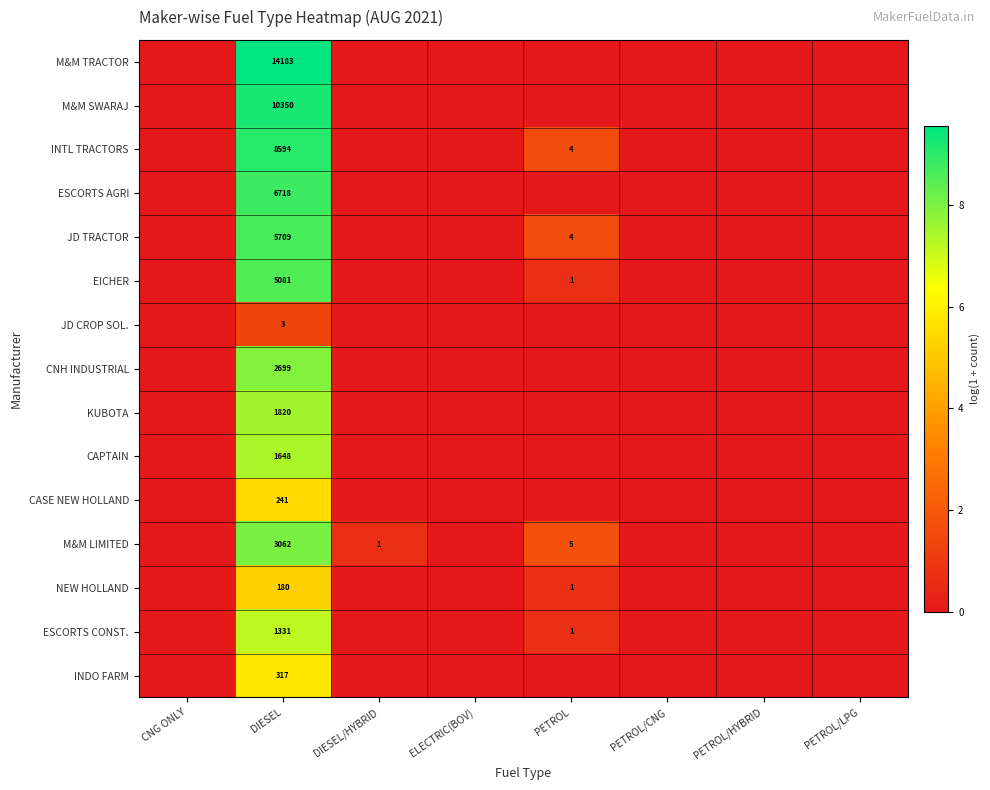

What is the greatest value displayed?

9.6